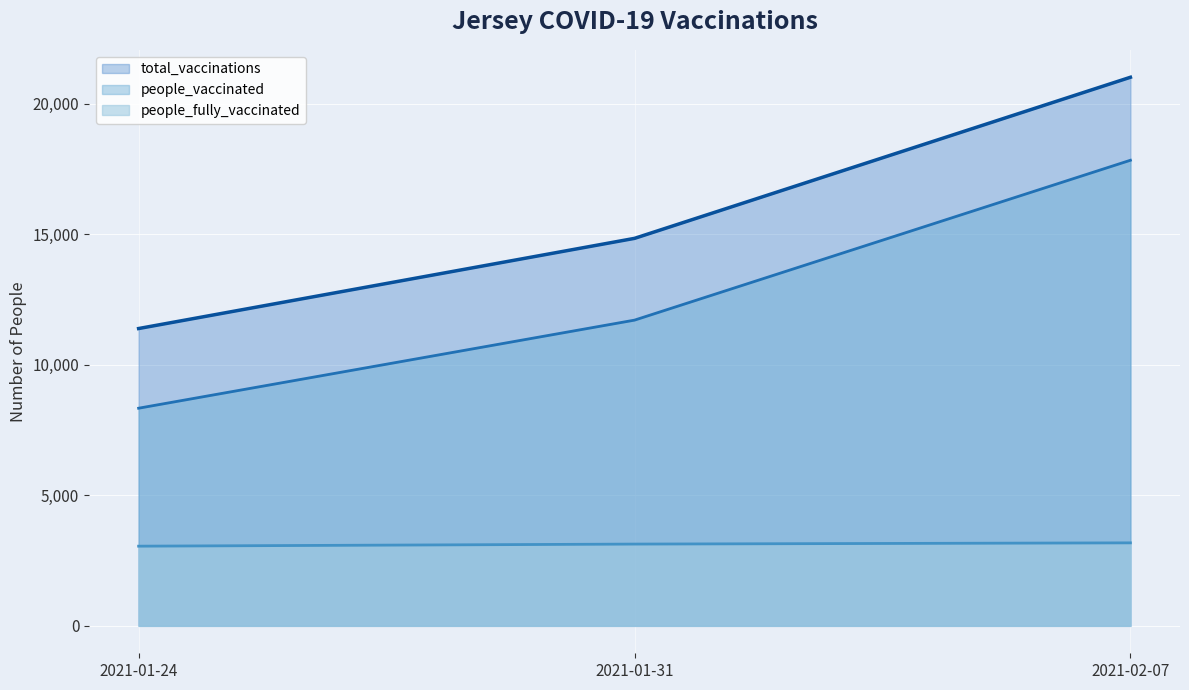

Between 2021-01-24 and 2021-02-07, which series saw the biggest shift?

total_vaccinations